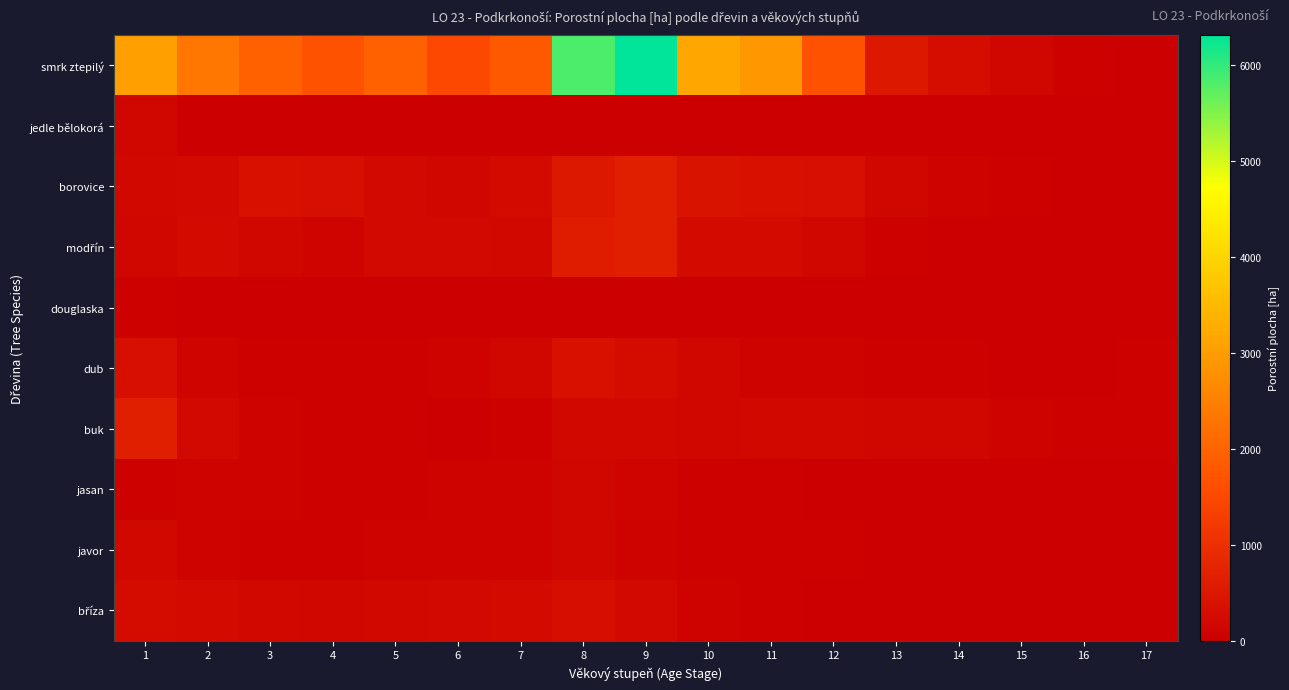

What is the total value across all series at 11?

3965.6